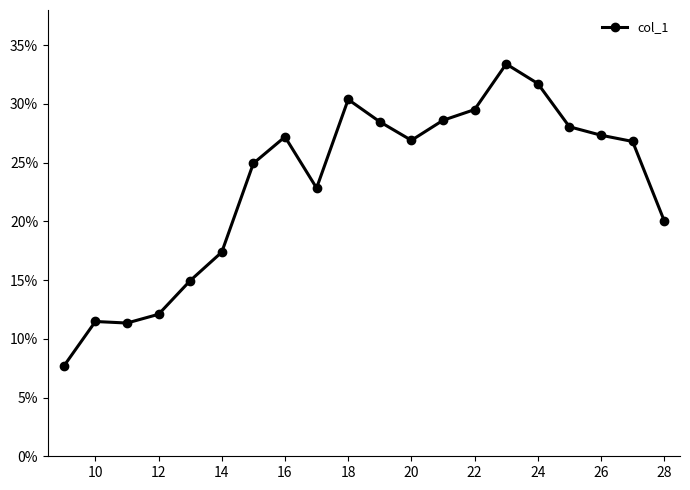

True or false: there are more than 2 points higher than both neighbors.

True